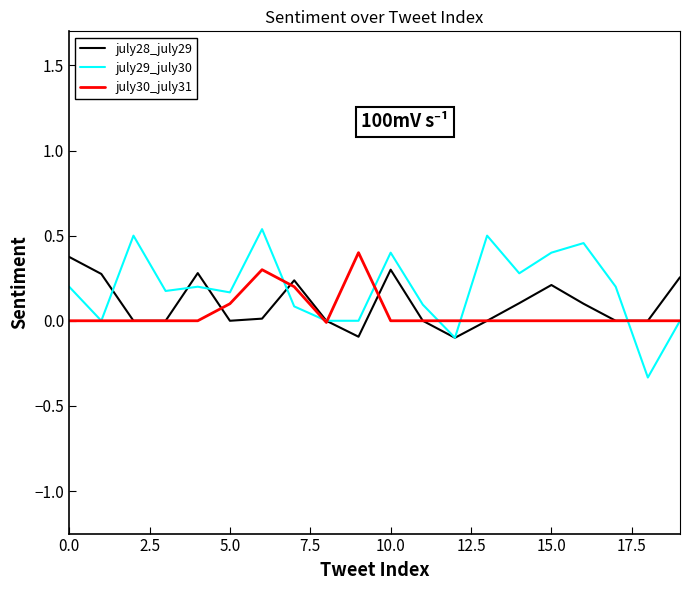

What are all the series names shown in the legend?

july28_july29, july29_july30, july30_july31